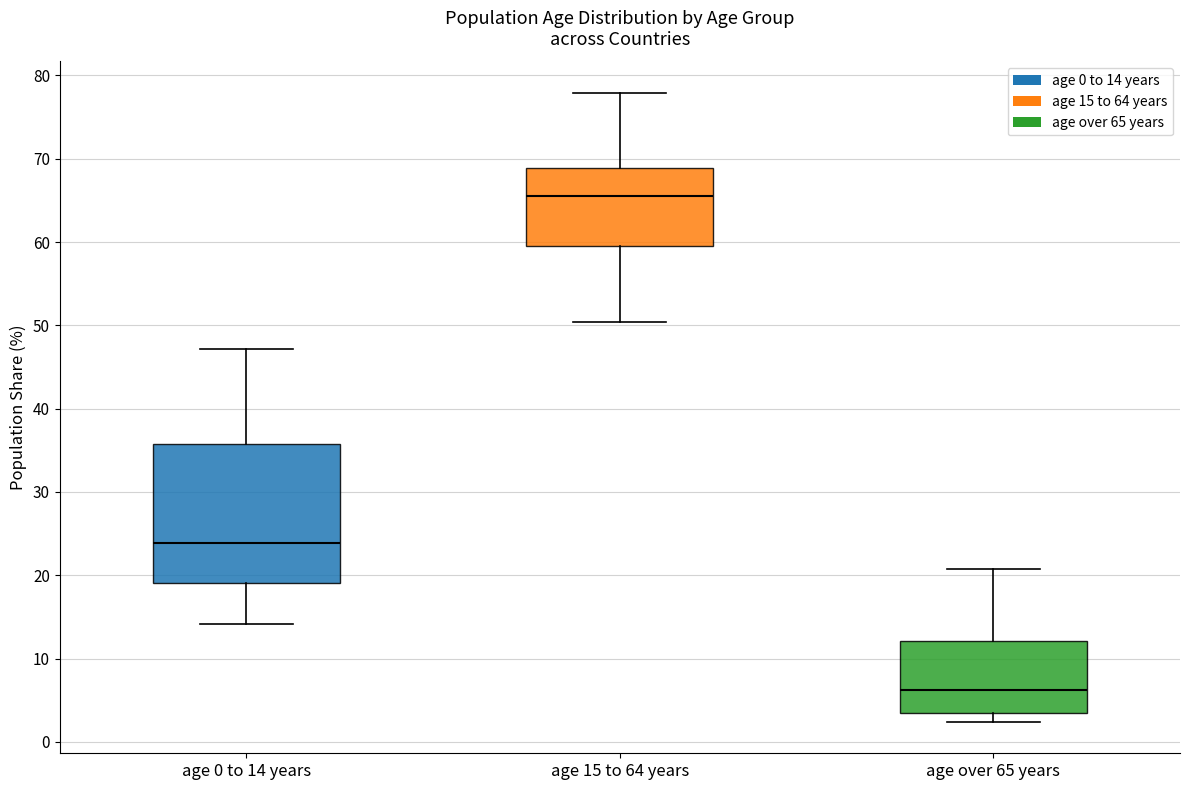

Which box has the highest median line?

age 15 to 64 years